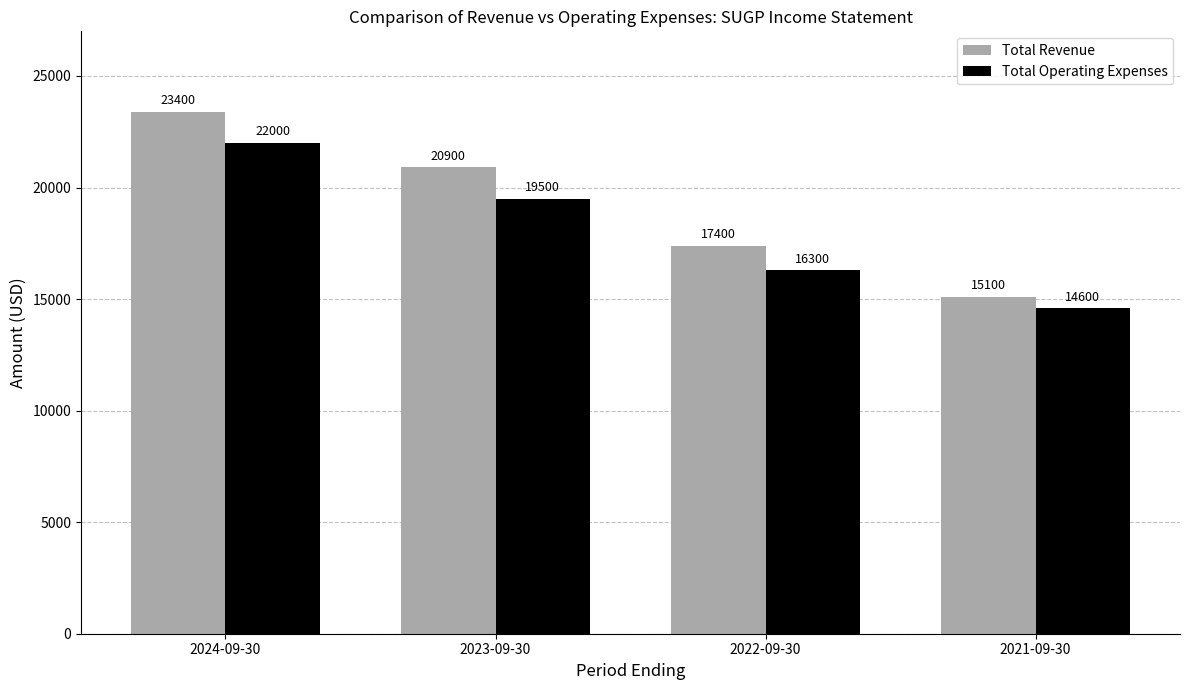

At how many categories does at least one series exceed 14674?

4